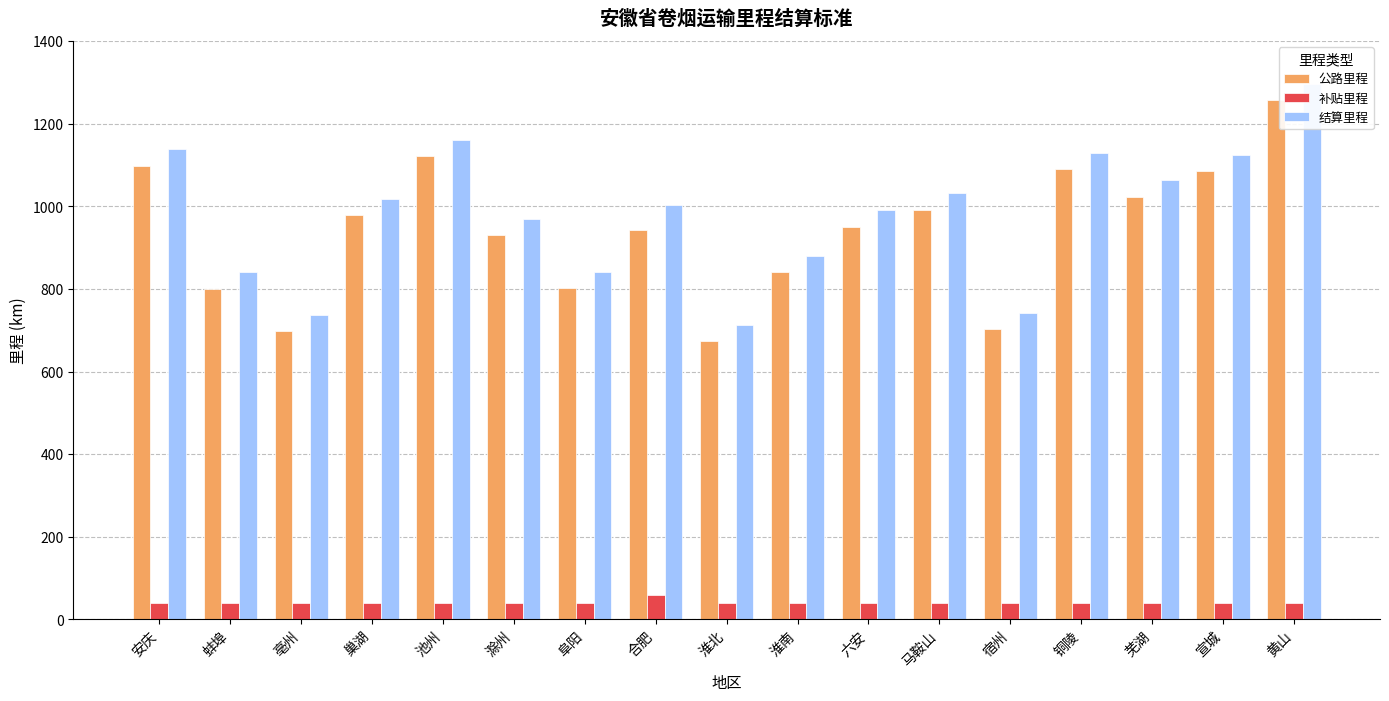

Reading left to right, what are all the values shown in this chart?

公路里程: 安庆=1099	蚌埠=801	亳州=698	巢湖=979	池州=1121	滁州=930	阜阳=802	合肥=944	淮北=673	淮南=840	六安=951	马鞍山=992	宿州=703	铜陵=1090	芜湖=1024	宣城=1085	黄山=1257
补贴里程: 安庆=40	蚌埠=40	亳州=40	巢湖=40	池州=40	滁州=40	阜阳=40	合肥=60	淮北=40	淮南=40	六安=40	马鞍山=40	宿州=40	铜陵=40	芜湖=40	宣城=40	黄山=40
结算里程: 安庆=1139	蚌埠=841	亳州=738	巢湖=1019	池州=1161	滁州=970	阜阳=842	合肥=1004	淮北=713	淮南=880	六安=991	马鞍山=1032	宿州=743	铜陵=1130	芜湖=1064	宣城=1125	黄山=1297